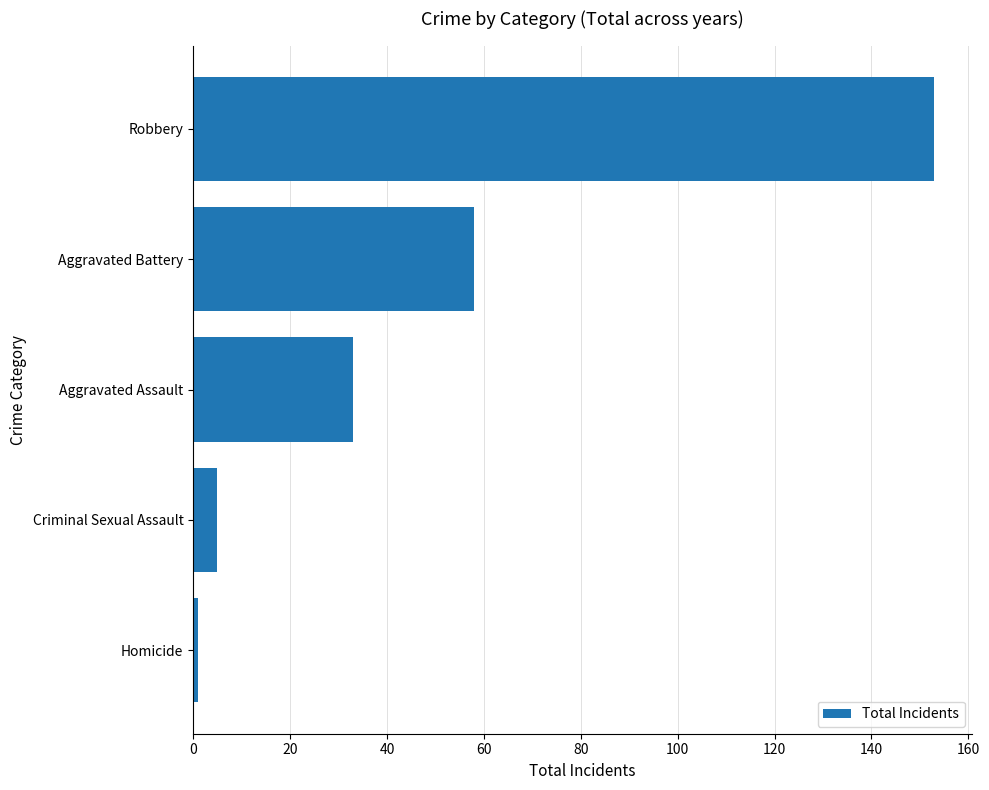

Approximately how many times larger is the value at Robbery compared to Criminal Sexual Assault?

30.6